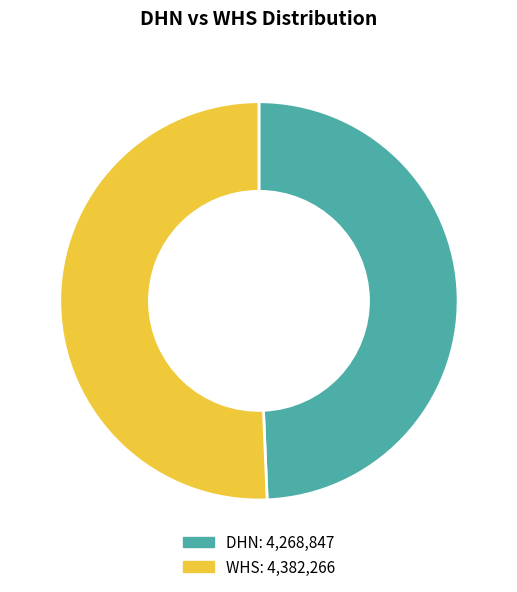

Is the sum of DHN and WHS greater than half?

Yes